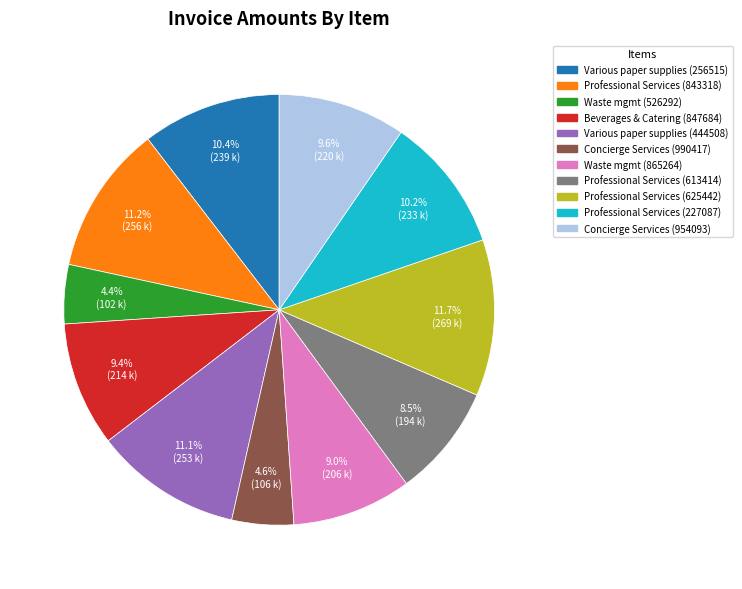

What percentage is the Concierge Services (990417) slice, to the nearest percent?

5%